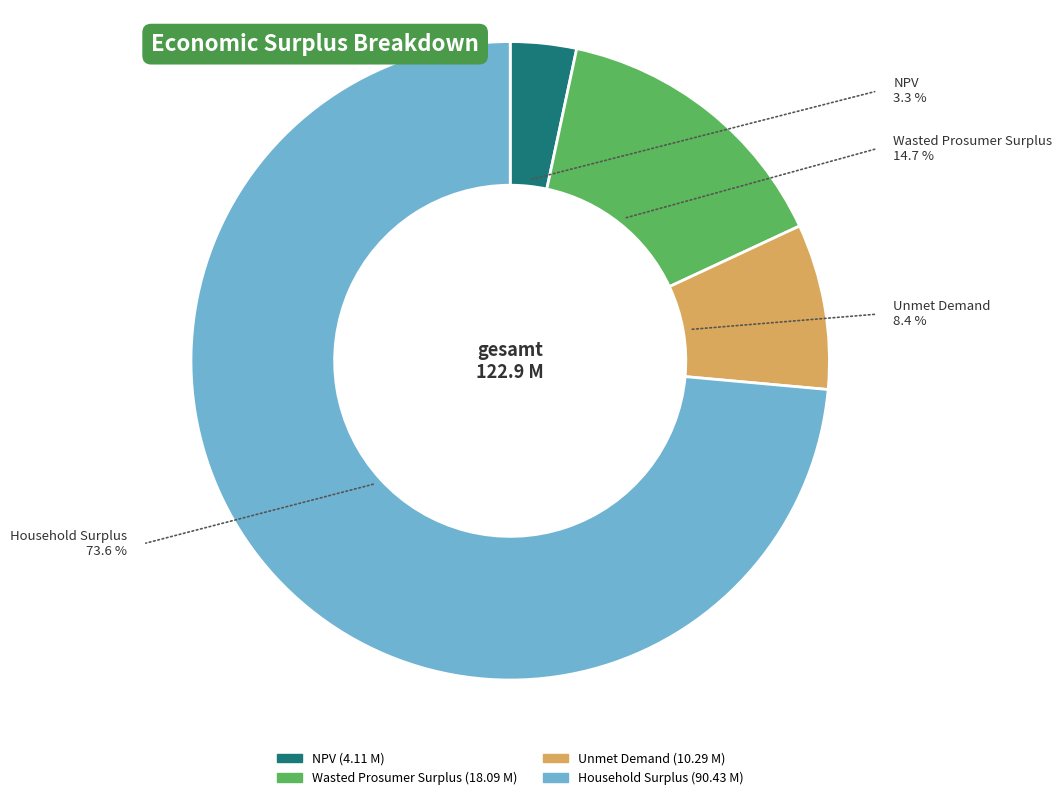

Between Wasted Prosumer Surplus and Unmet Demand, which is larger?

Wasted Prosumer Surplus